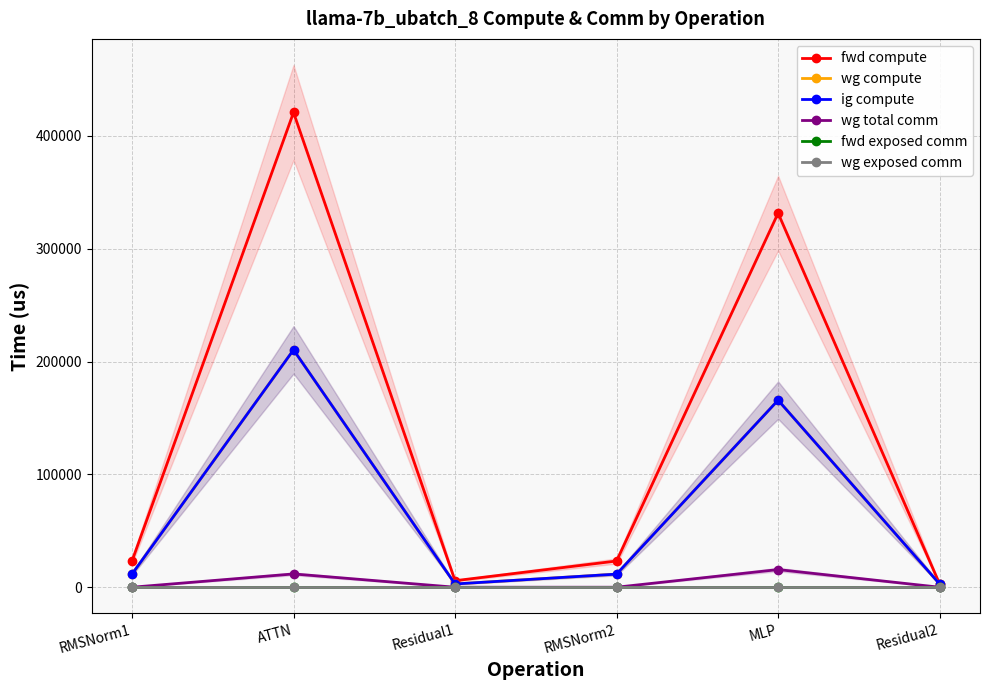

The value of ig compute at ATTN is 210364.1. True or false?

True